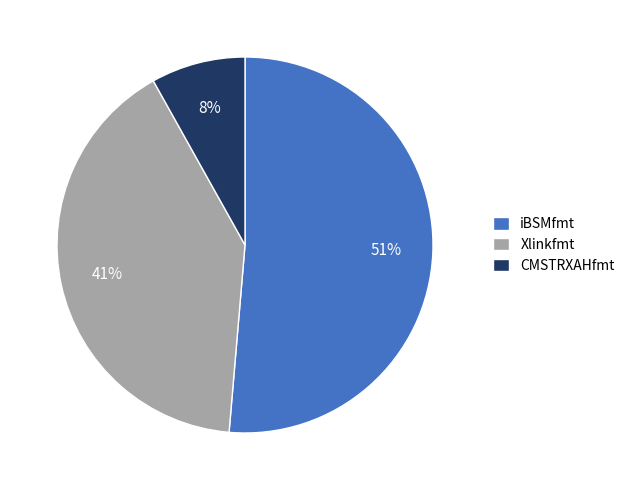

Combined, do Xlinkfmt and iBSMfmt account for over 50%?

Yes